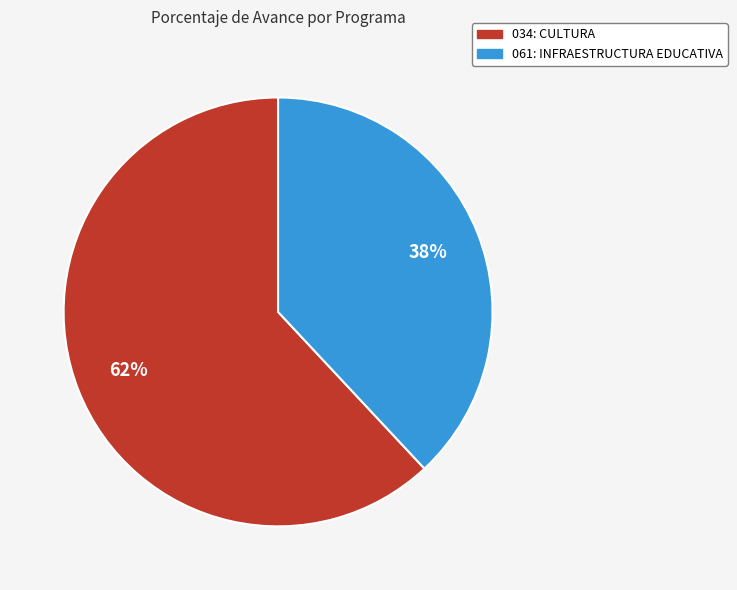

Between 034: CULTURA and 061: INFRAESTRUCTURA EDUCATIVA, which is larger?

034: CULTURA